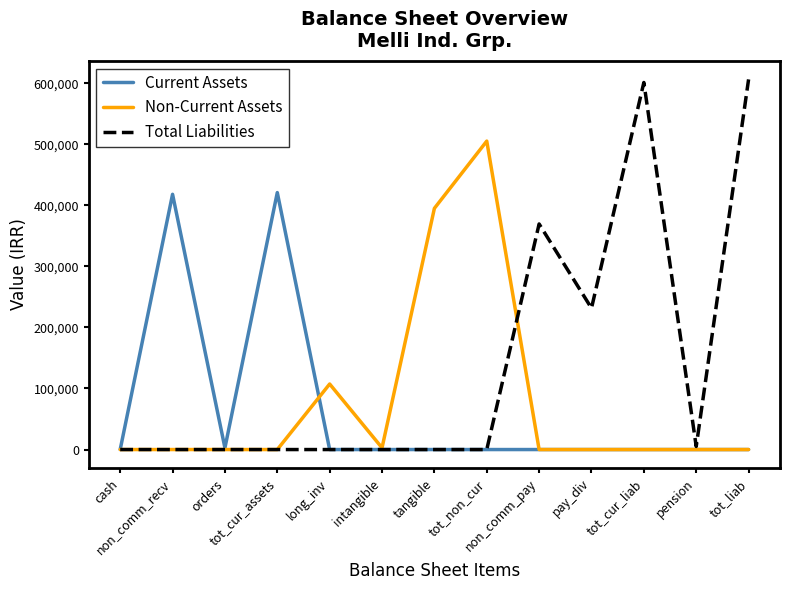

True or false: Non-Current Assets has more than 1 points higher than both neighbors.

True